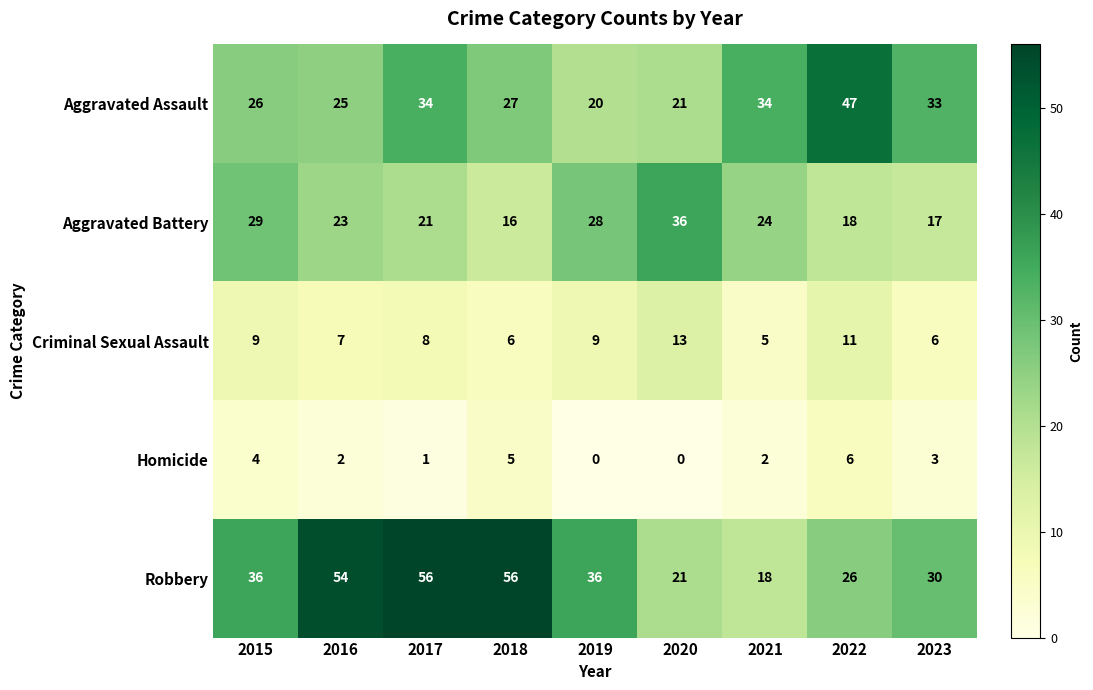

What is the sum of all Homicide values?

23